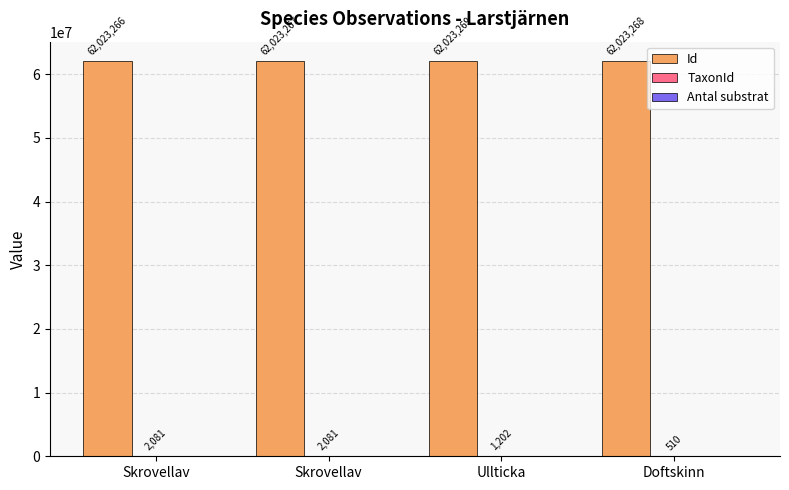

Count the number of categories in the chart.

4